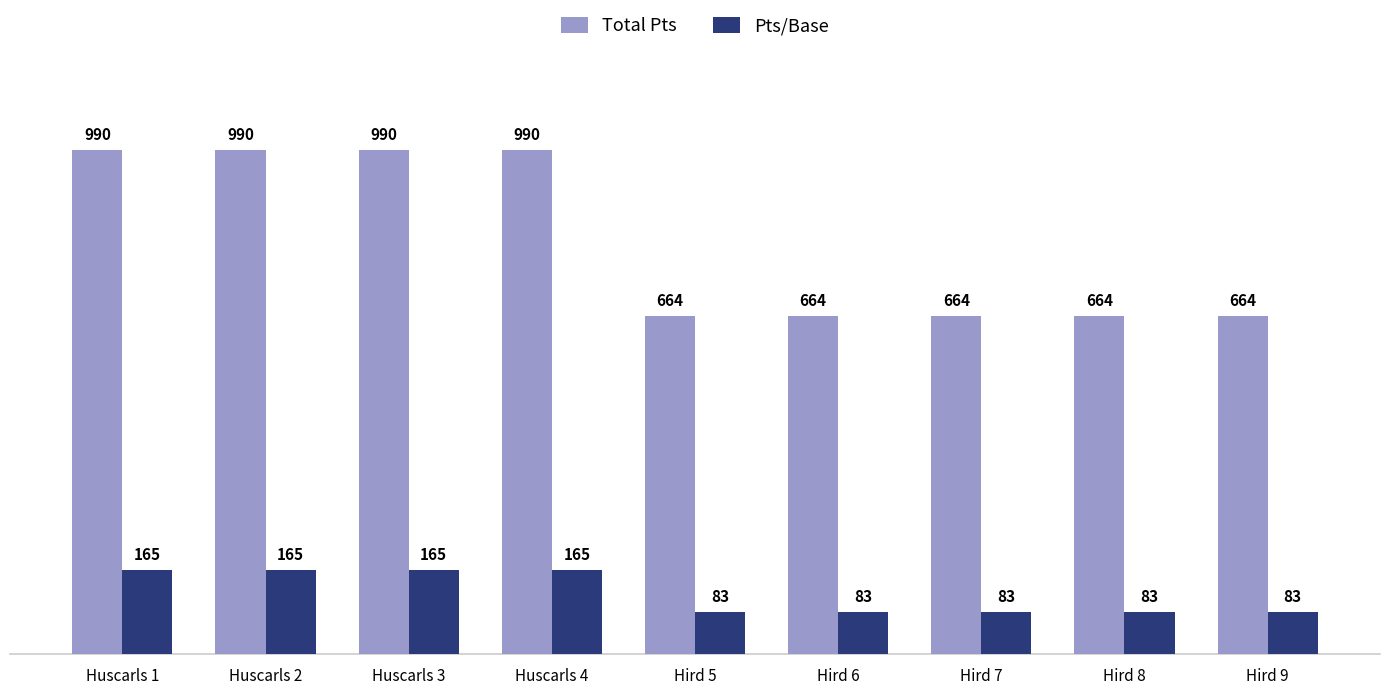

What is the label of the 9th bar from the right?

Huscarls 1